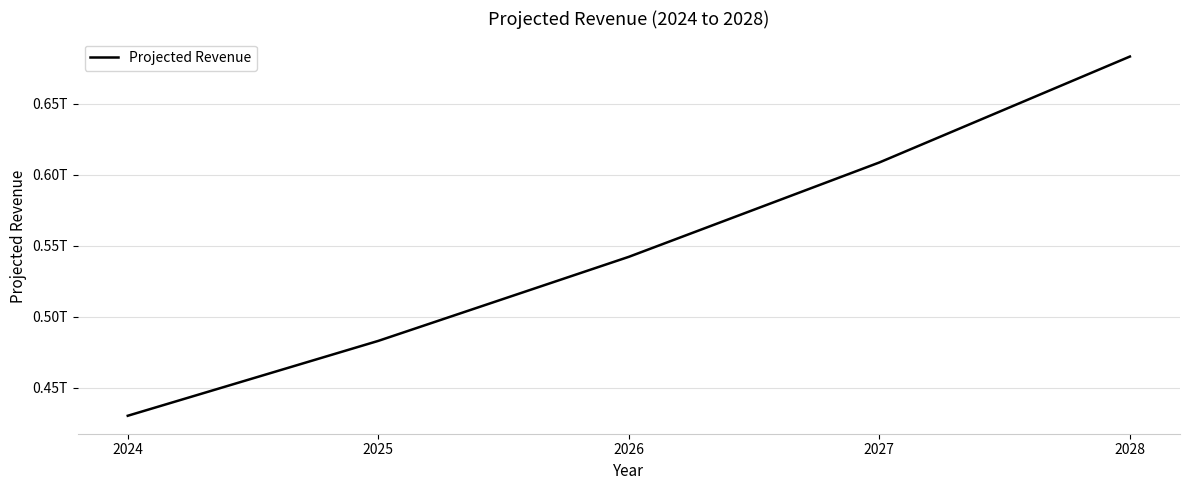

What value does the data have at 2028?

683343634963.1